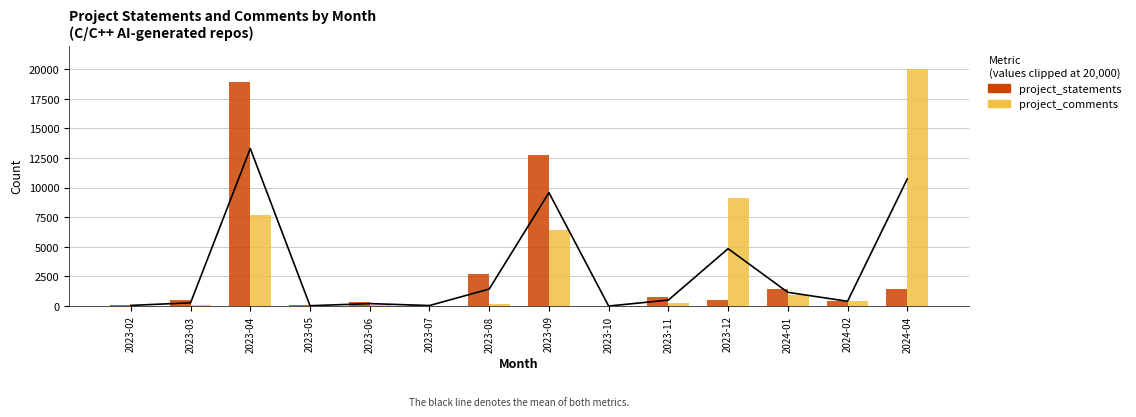

The project_comments series shows 79 at 2023-03. True or false?

False